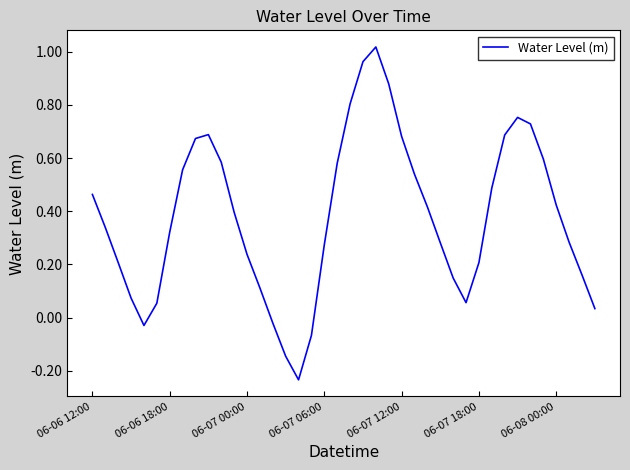

What is the difference between the maximum and minimum values?

1.3